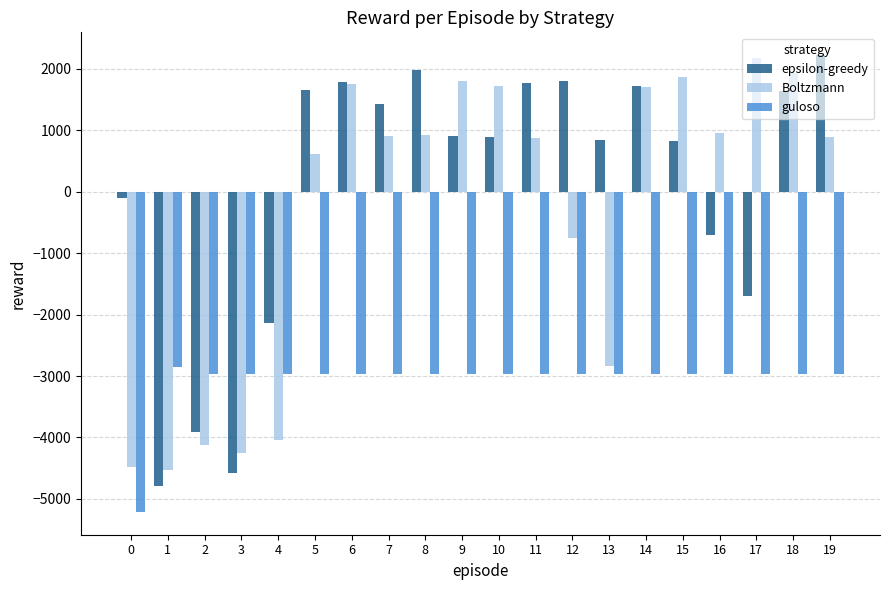

The value of Boltzmann at 4 is -1847. True or false?

False